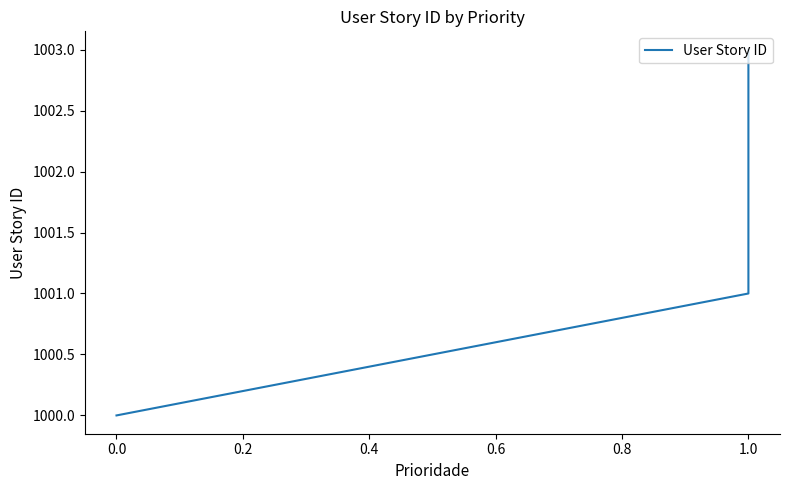

The value at 1.0 is 580. True or false?

False